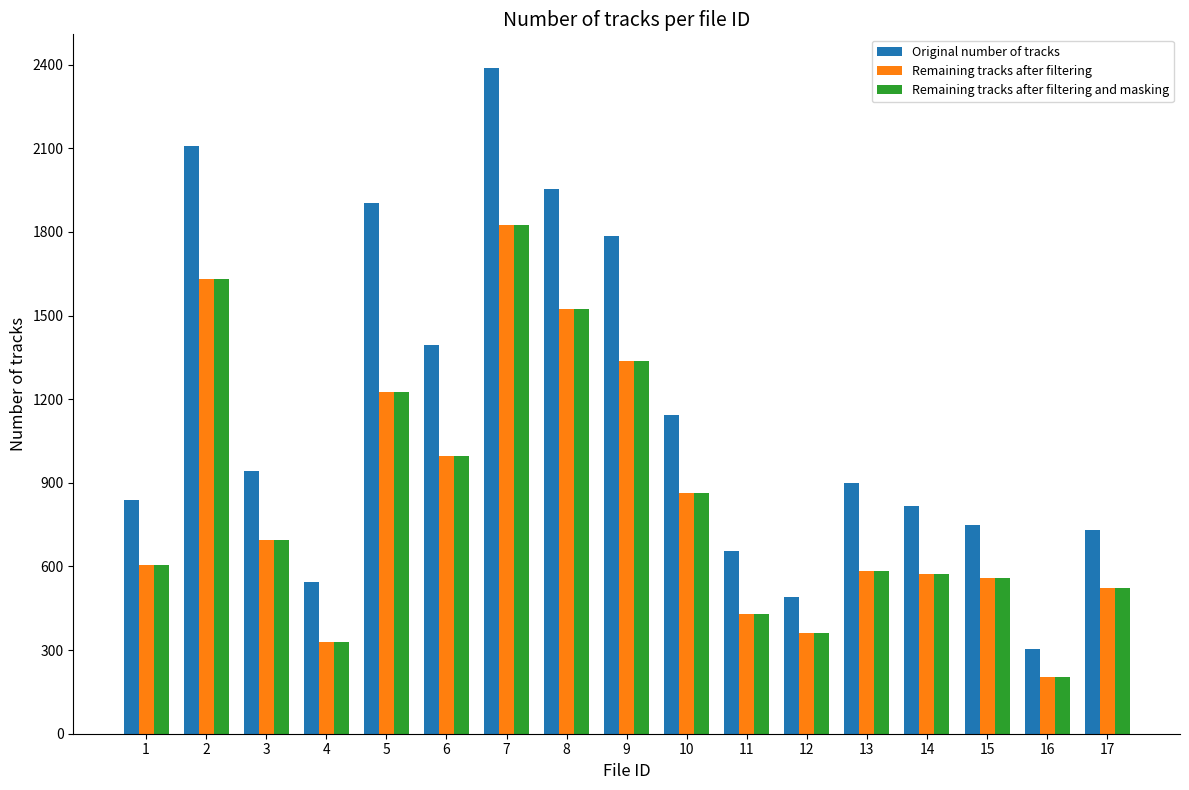

Are the bars grouped side by side (vs. stacked)?

Yes